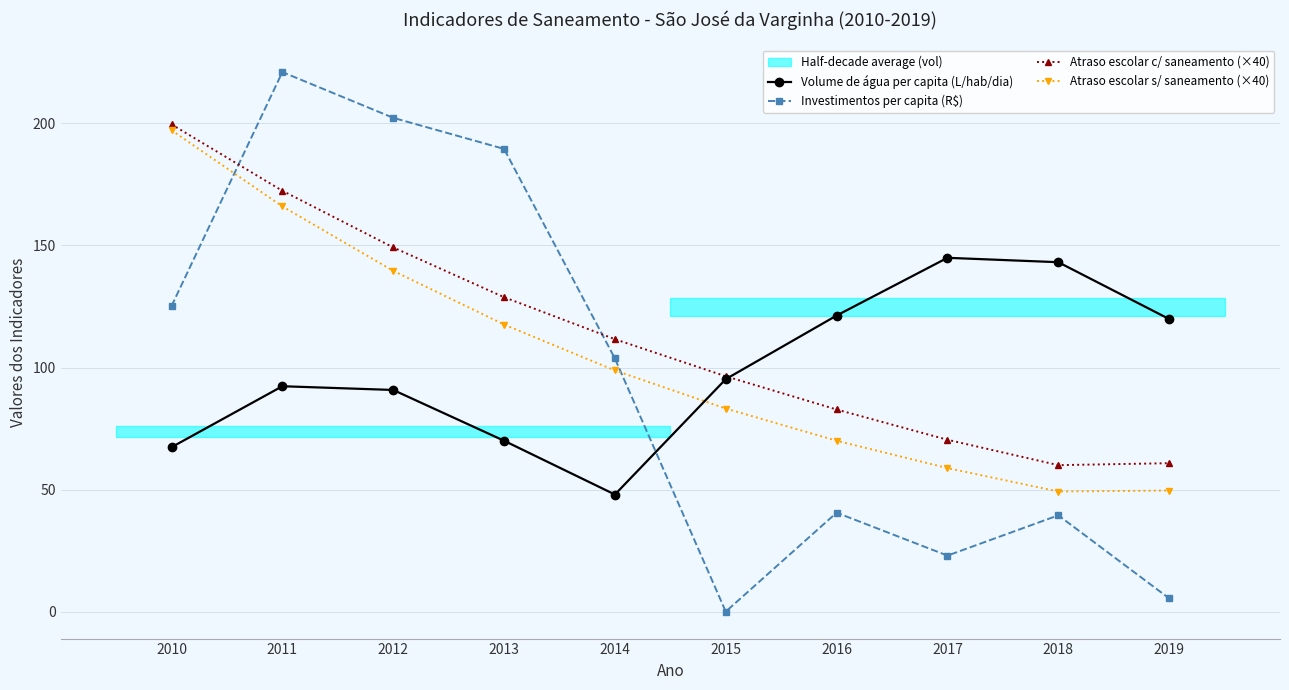

How many times do Investimentos per capita (R$) and Volume de água per capita (L/hab/dia) cross each other?

1